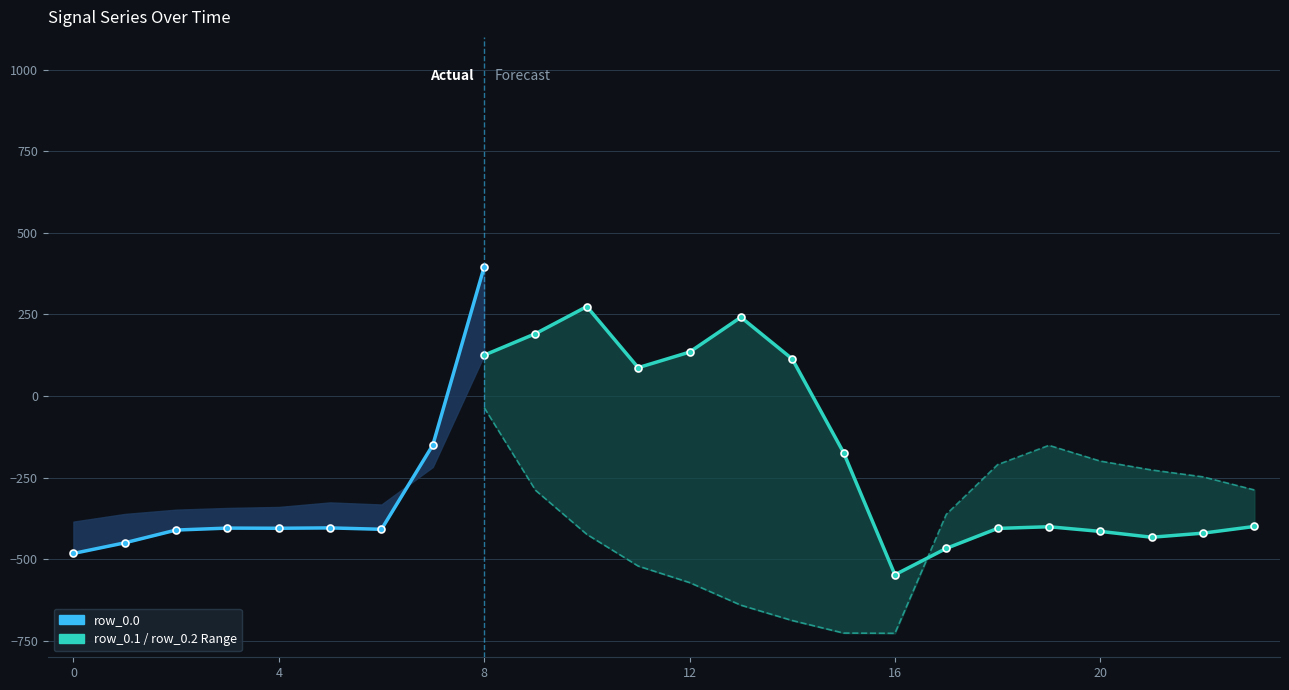

How many data points in row_0.0 are above -404?

11